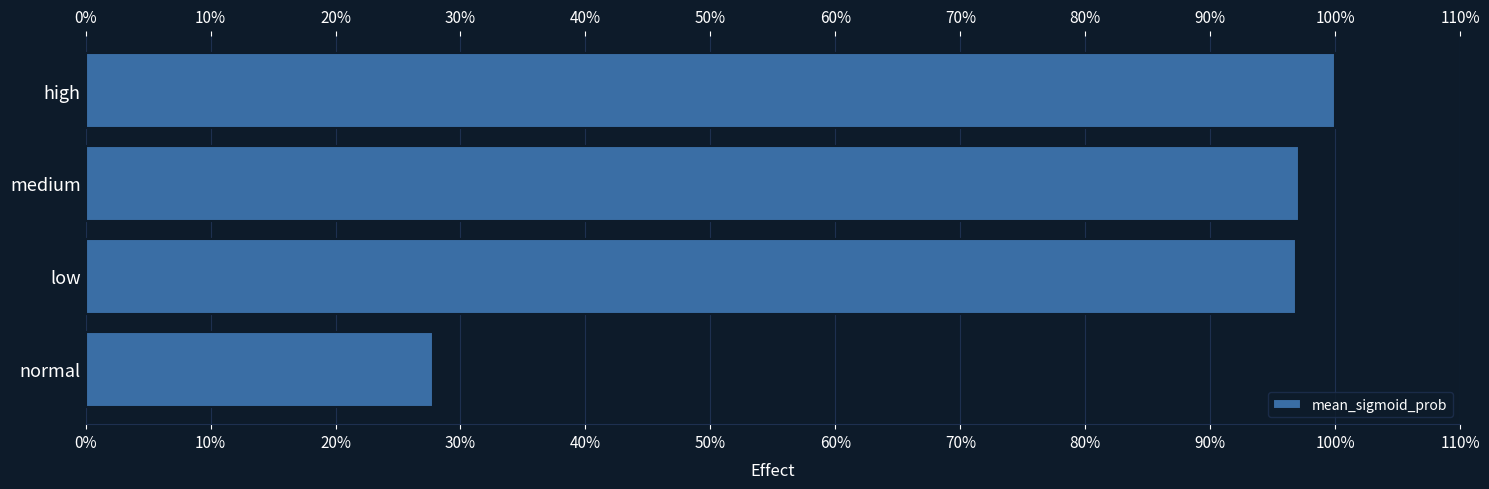

How many bars are there in total?

4